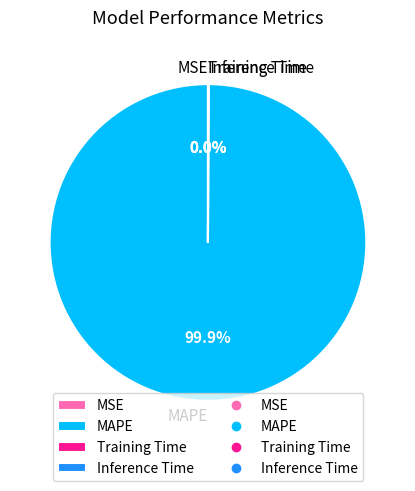

Does any single category account for the majority?

Yes